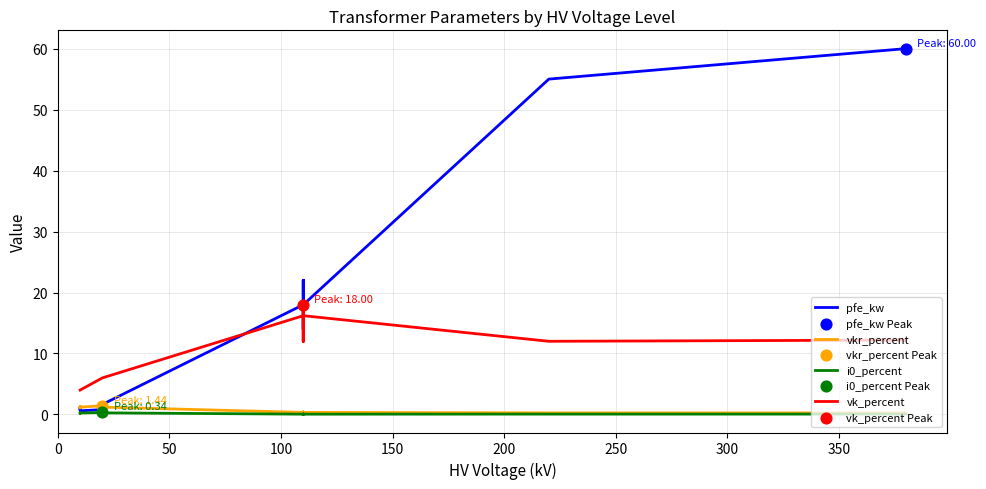

At how many categories does at least one series exceed 43?

2